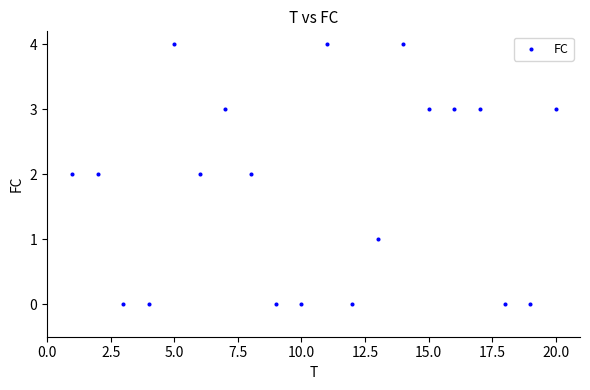

What is the range of X values (max minus min)?

19